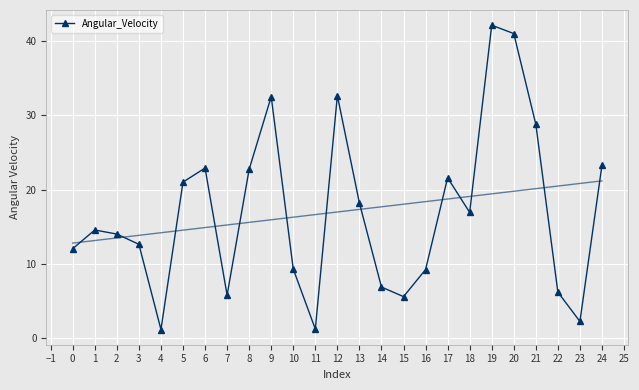

The value of Angular_Velocity at 19 is 42.1. True or false?

True